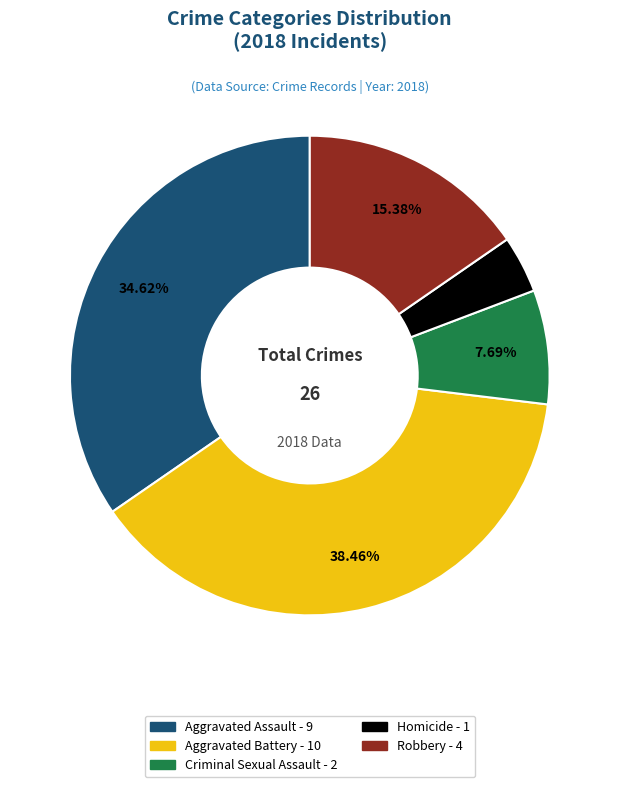

To the nearest percent, what is the difference between the Homicide and Robbery slice percentages?

12%